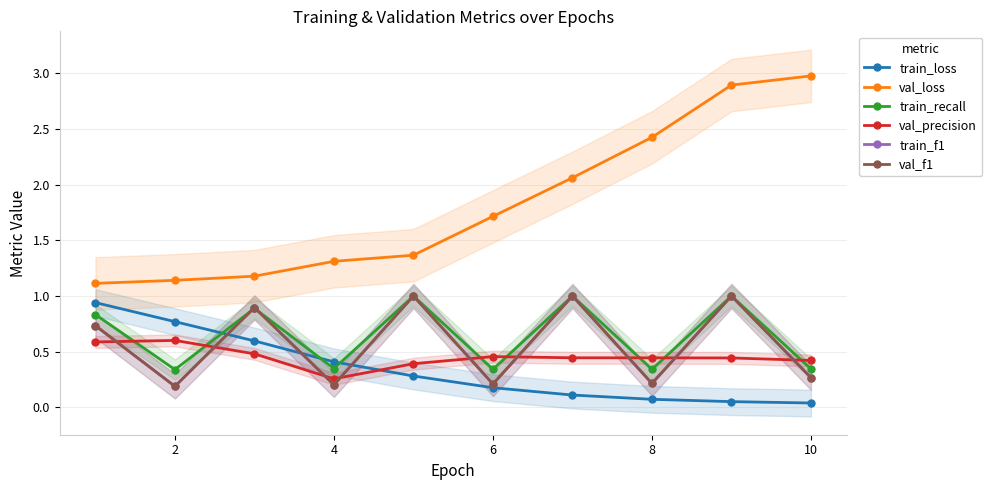

What are all the series names shown in the legend?

train_loss, val_loss, train_recall, val_precision, train_f1, val_f1